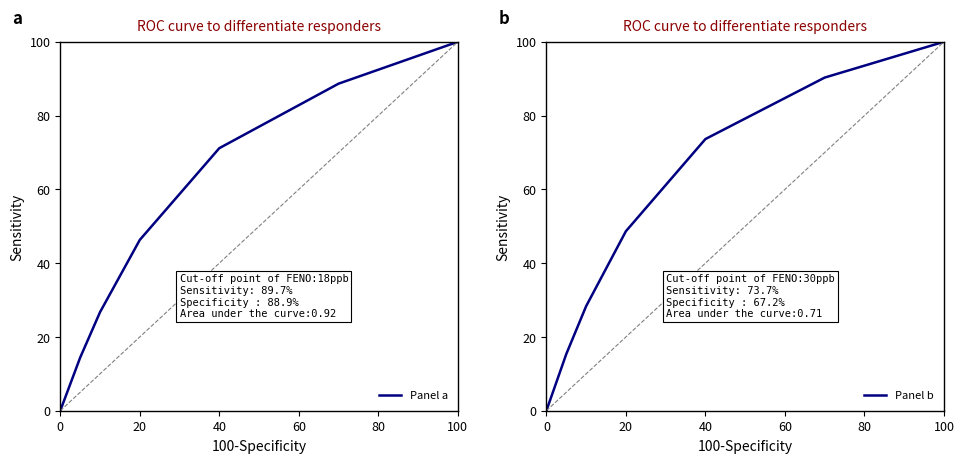

True or false: Panel b and Panel a cross at least once.

False